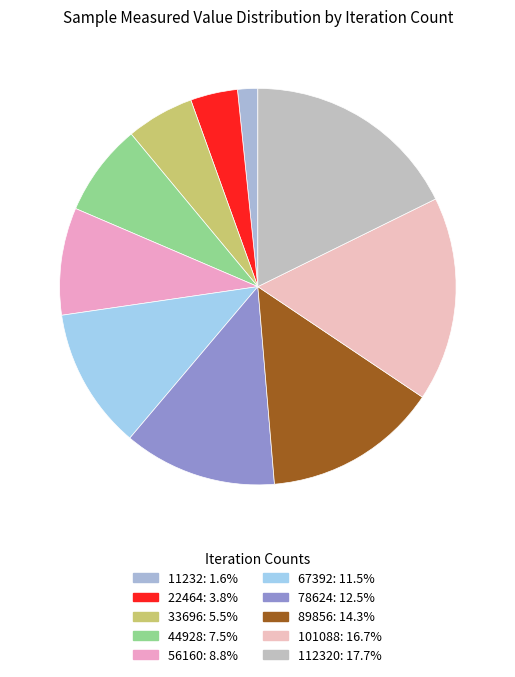

Count the number of slices in the pie.

10